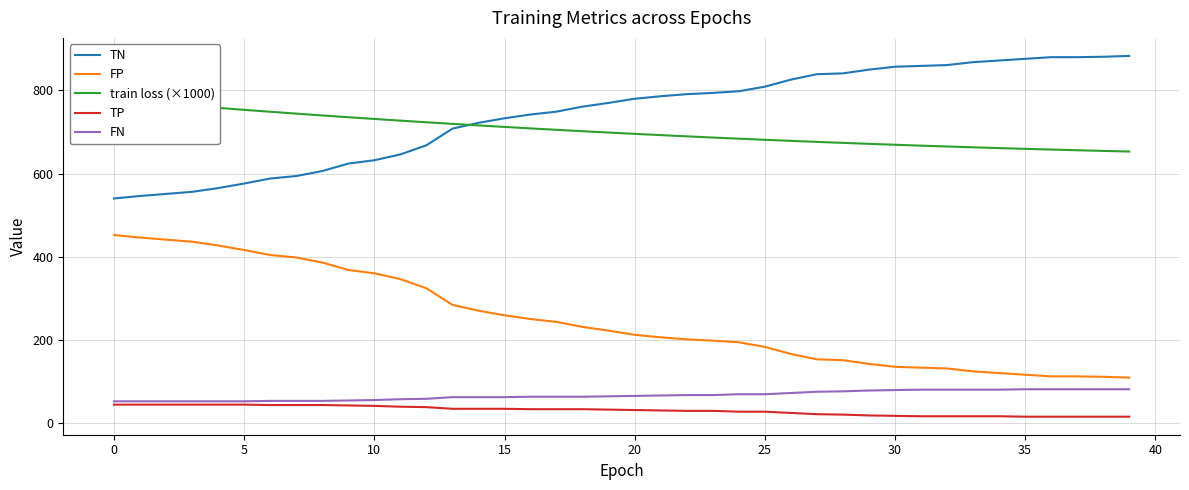

List the series in order of their peak value, lowest first.

TP, FN, FP, train loss (×1000), TN